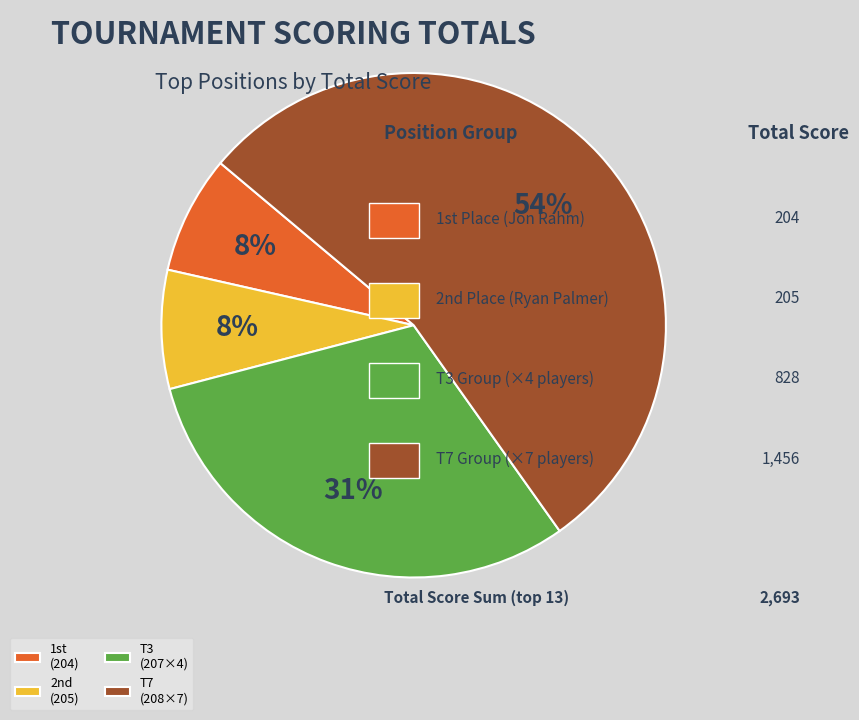

Does T7 (208×7) represent more than half of the total?

Yes